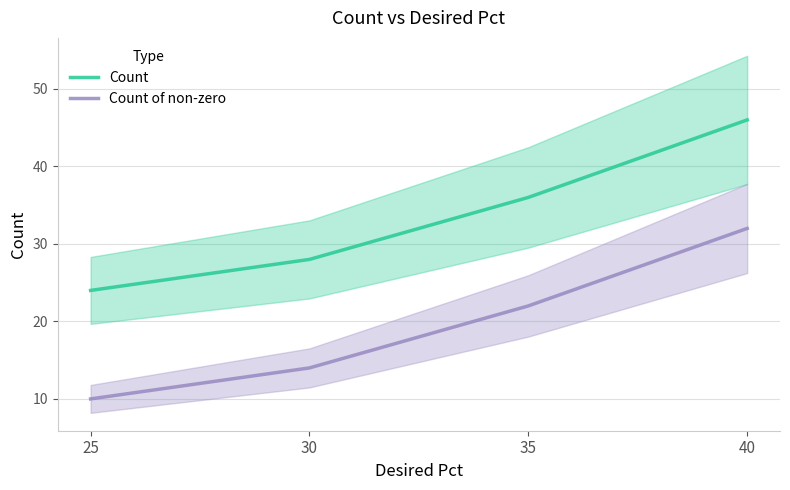

At how many categories does at least one series exceed 31?

2